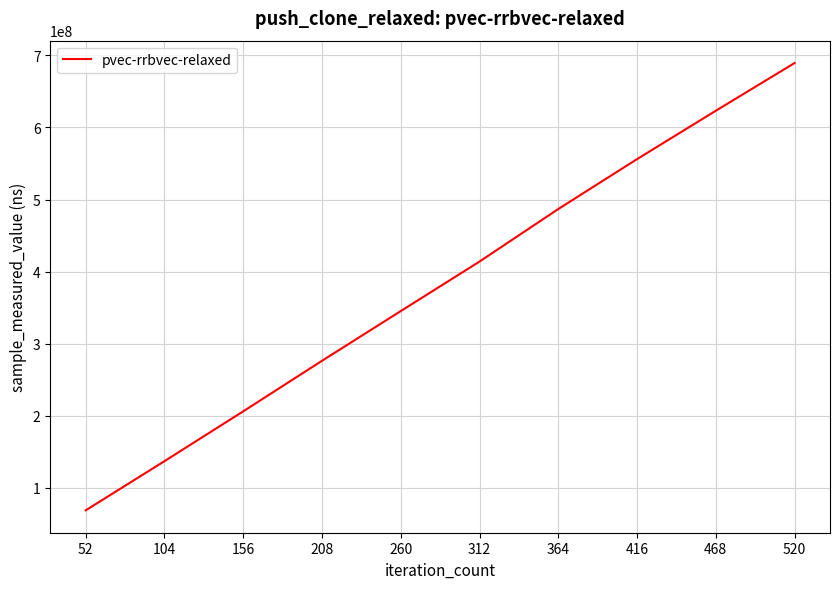

Reading left to right, extract all data points from this chart.

68878498	137117080	206226585	276327505	345298754	414000639	486867037	556095513	623190115	689402958